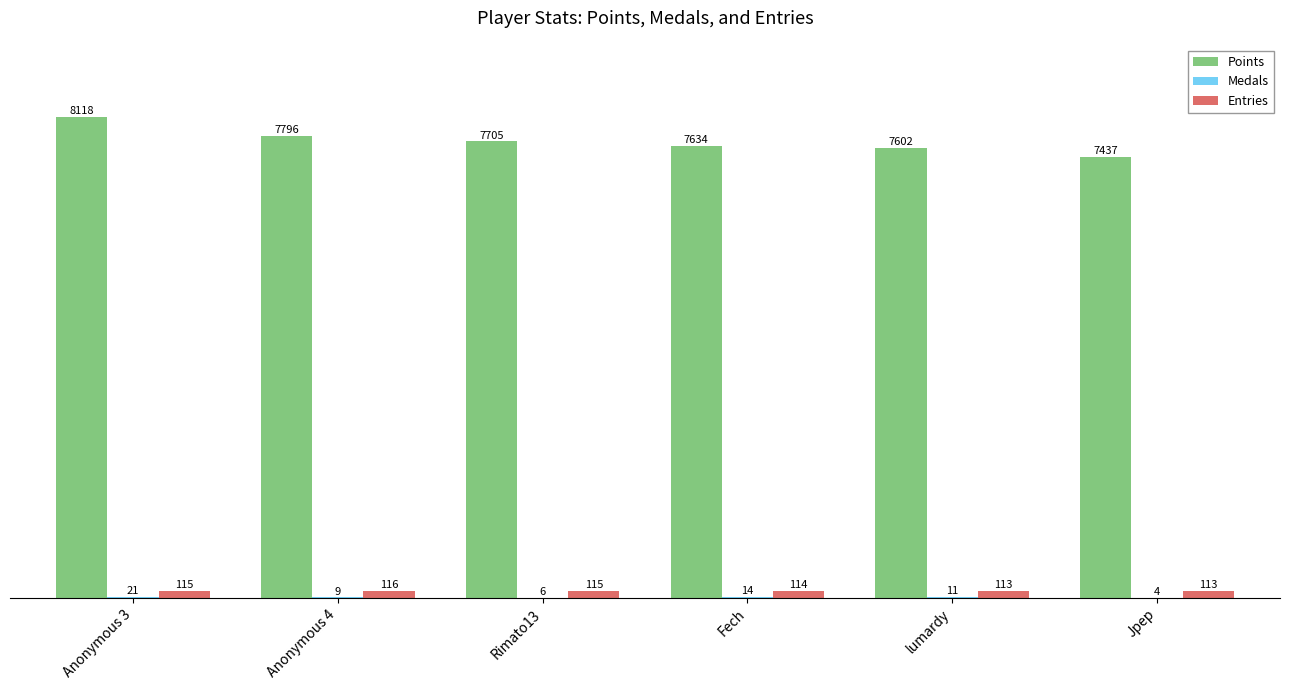

What is the greatest value displayed?

8118